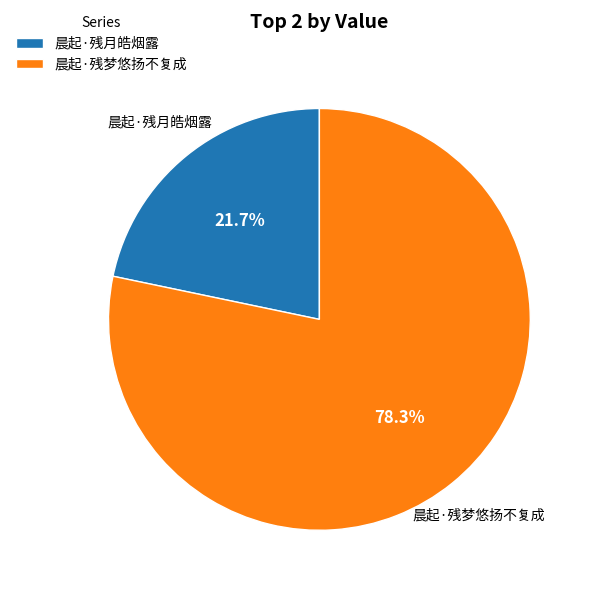

To the nearest percent, what is the combined percentage of 晨起·残月皓烟露 and 晨起·残梦悠扬不复成?

100%